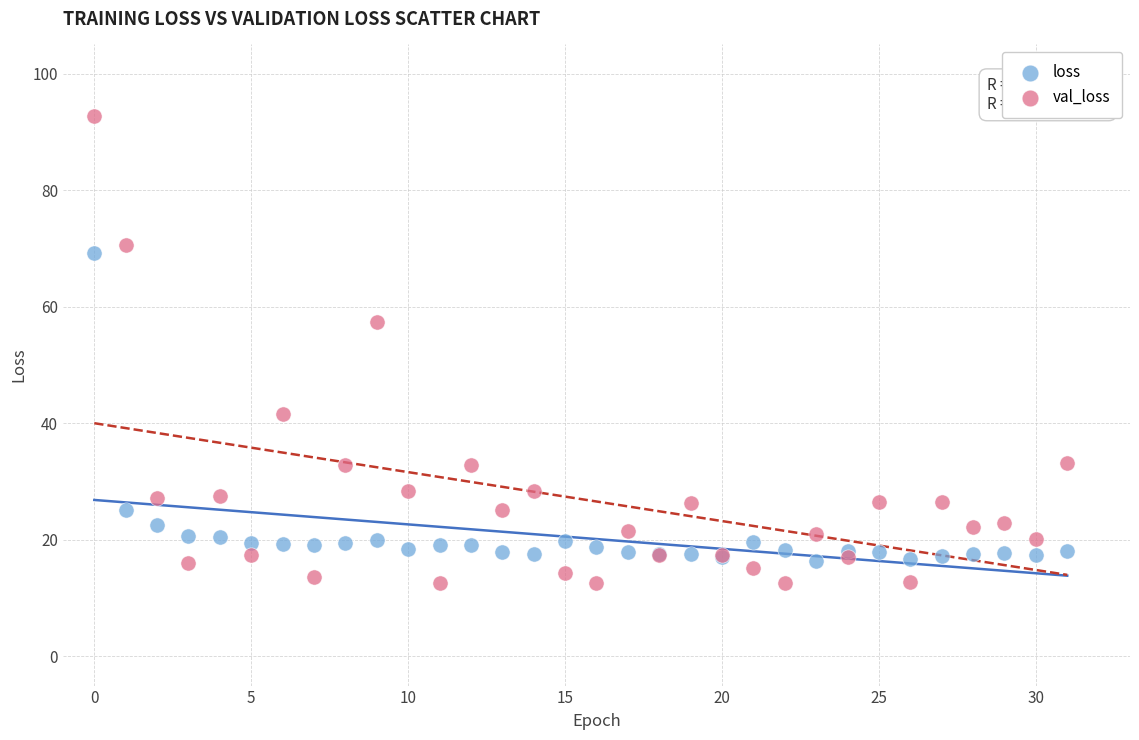

Across all series, what Y value is closest to 52?

57.3